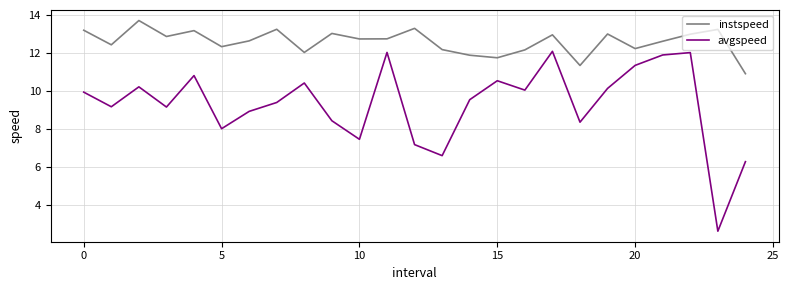

Which series has the largest total across all categories?

instspeed